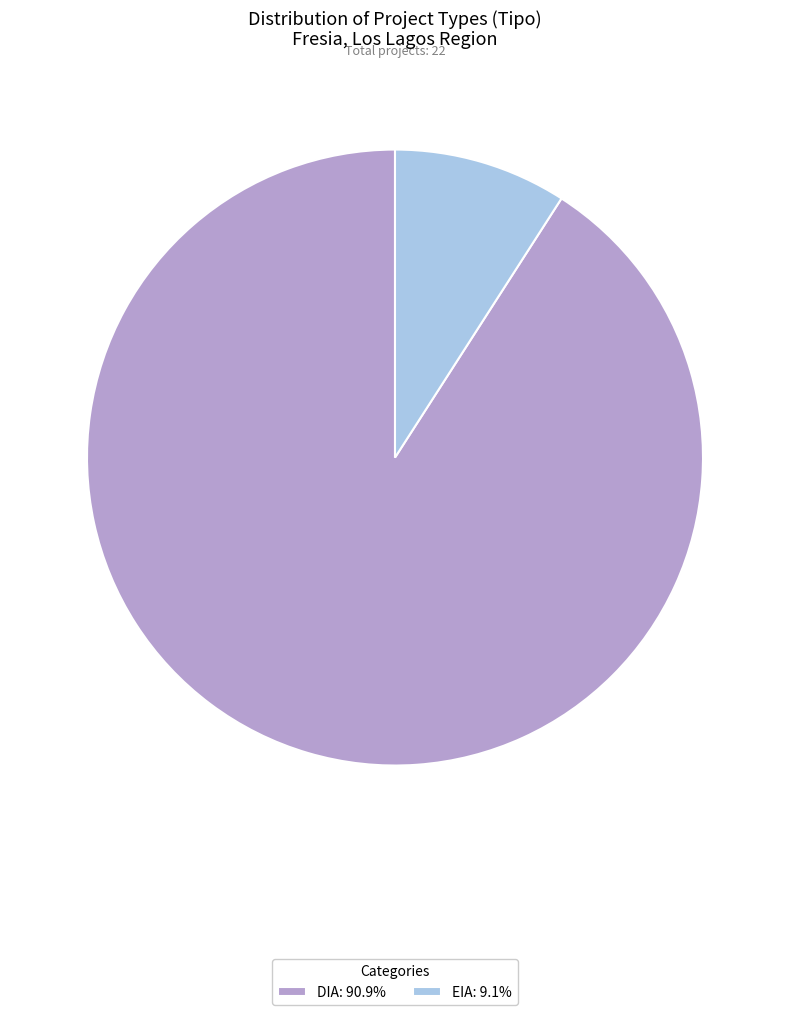

Which category has the biggest portion of the pie?

DIA